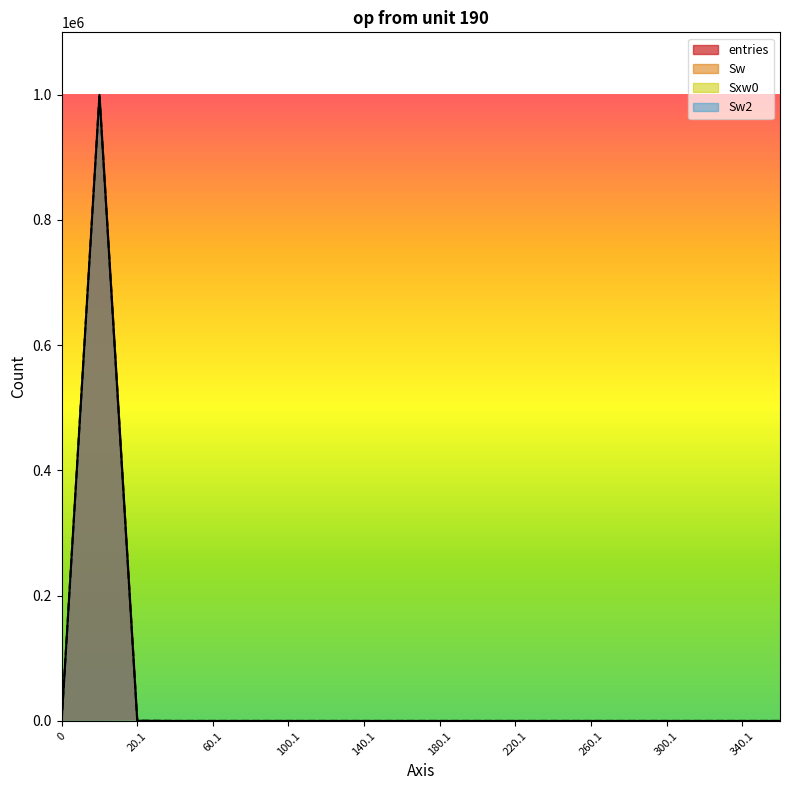

Is it true that Sw equals 314143 at 140.1?

False